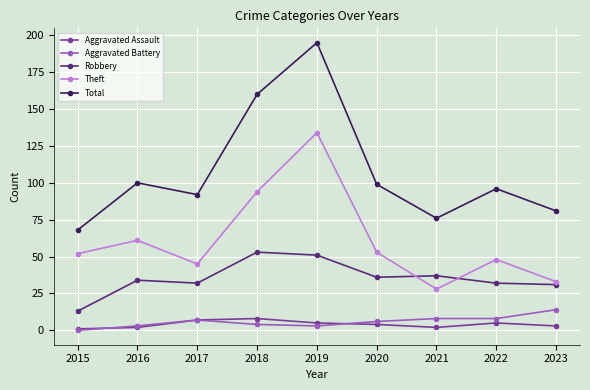

How many values in the Theft series are below 52?

4